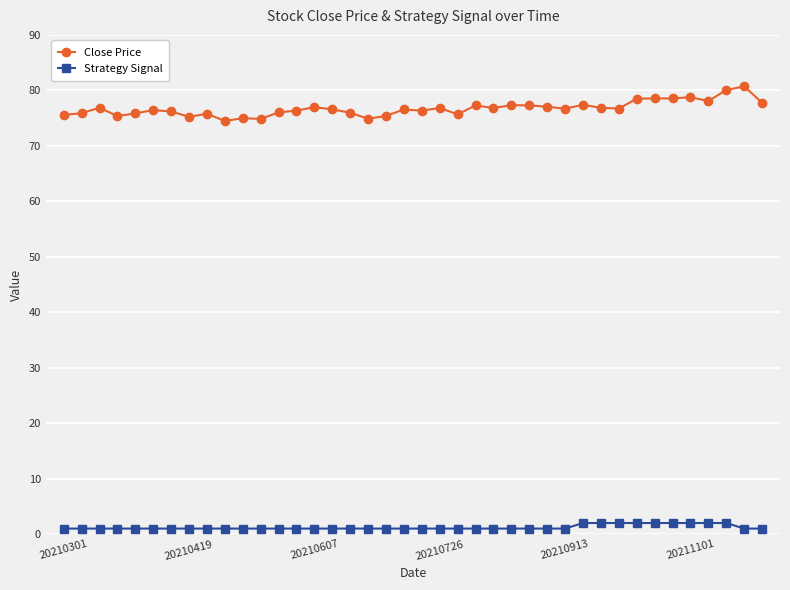

List the series in order of their overall mean, lowest first.

Strategy Signal, Close Price